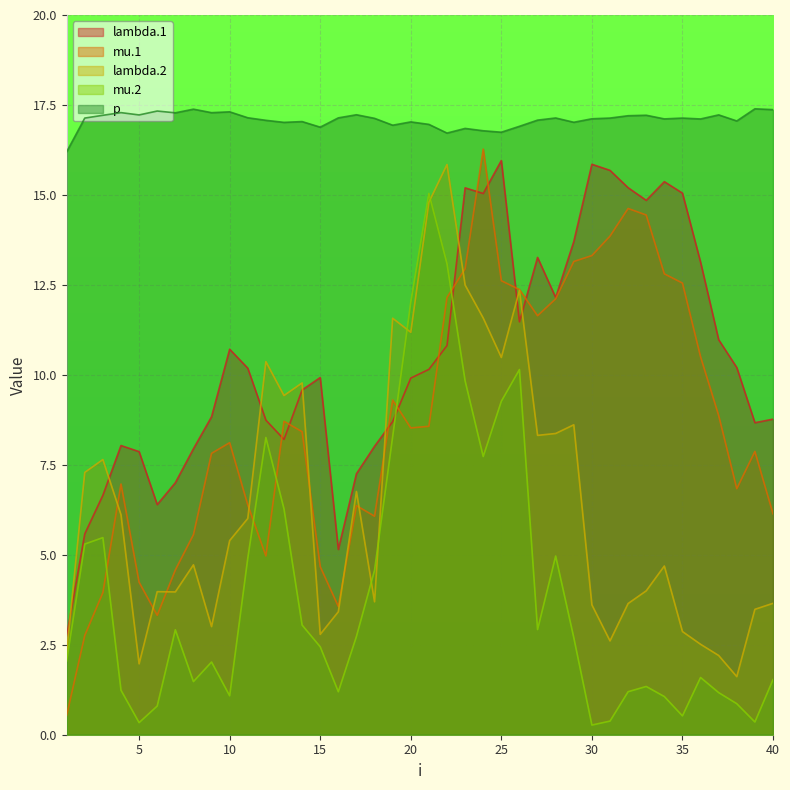

What is the average value of the lambda.1 series?

10.5